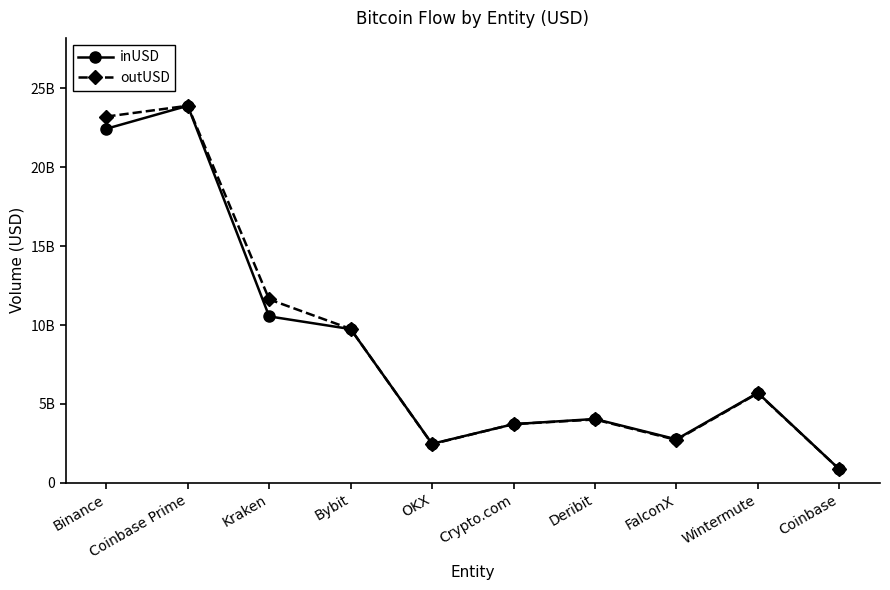

Reading left to right, what are all the values shown in this chart?

inUSD: 22438004418.2	23895036820.2	10547490815.5	9743963654.1	2472814027.9	3720090345.5	4046503426.0	2757227820.4	5701568313.1	863270080.0
outUSD: 23210755599.7	23896166014.6	11626429394.6	9753173413.0	2454874408.7	3721778368.6	4015443876.2	2718217326.0	5677446700.5	863270080.0